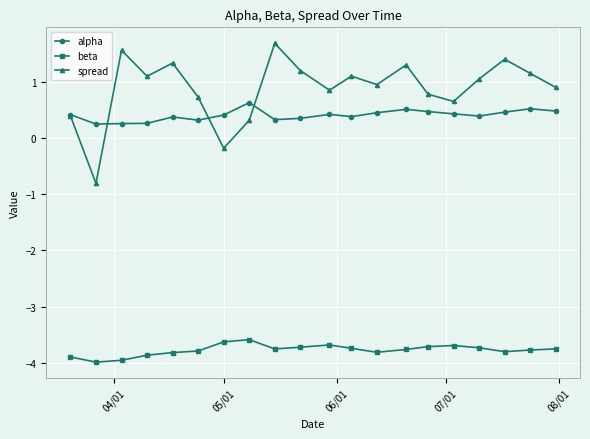

At how many categories does at least one series exceed 0?

20